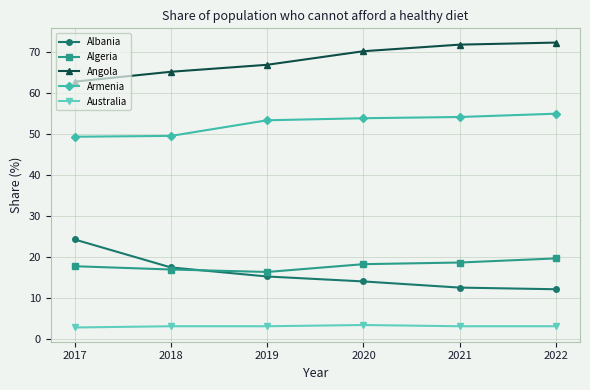

At which label does Albania first exceed 15?

2017